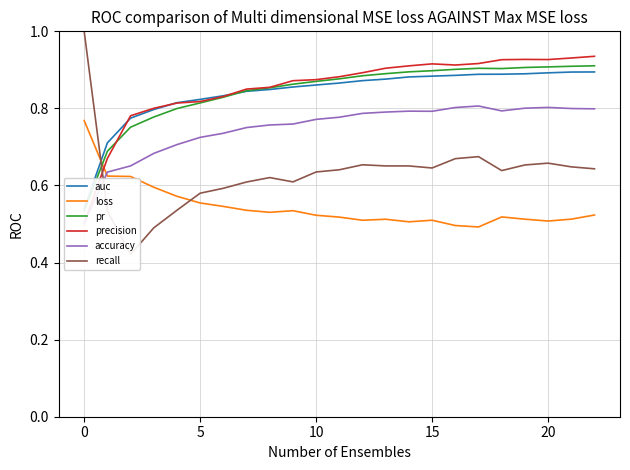

What is the greatest value displayed?

1.0